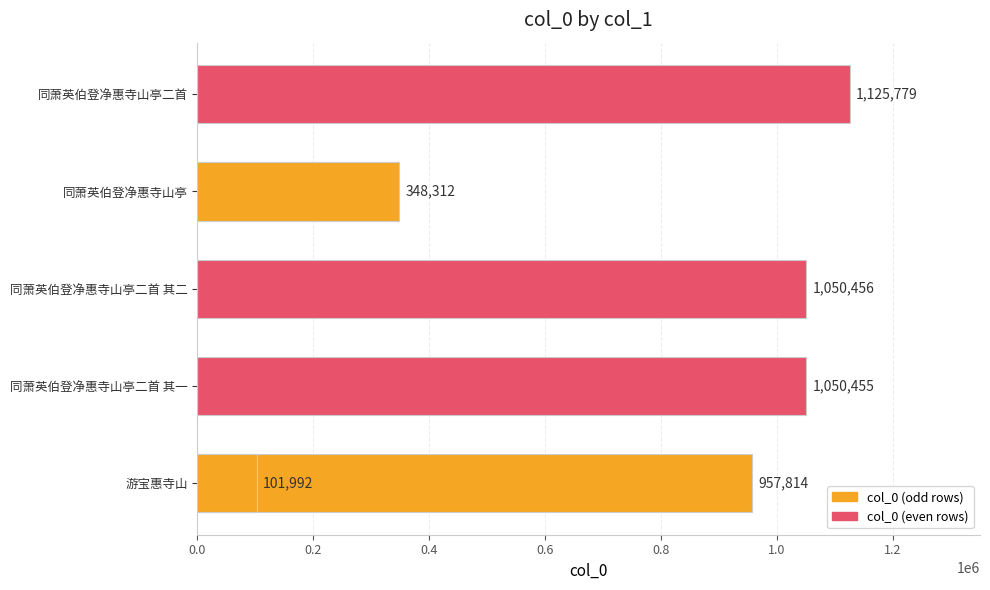

What is the ratio of the value at 同萧英伯登净惠寺山亭二首 其一 to the value at 同萧英伯登净惠寺山亭二首?

0.9